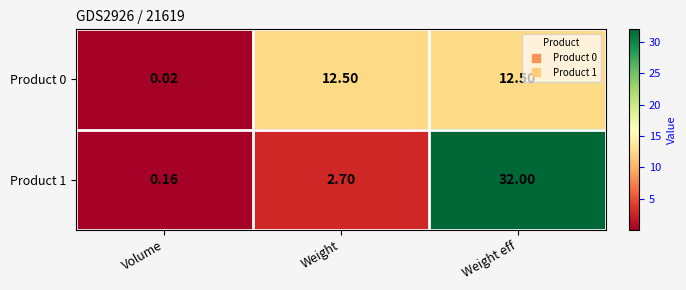

How many series are shown in this chart?

2